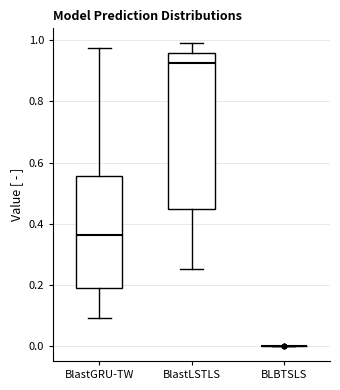

Where does the upper whisker of the box for BlastGRU-TW end on the y-axis? The values are not printed on the chart, so give them approximately, as read against the axis.

0.98